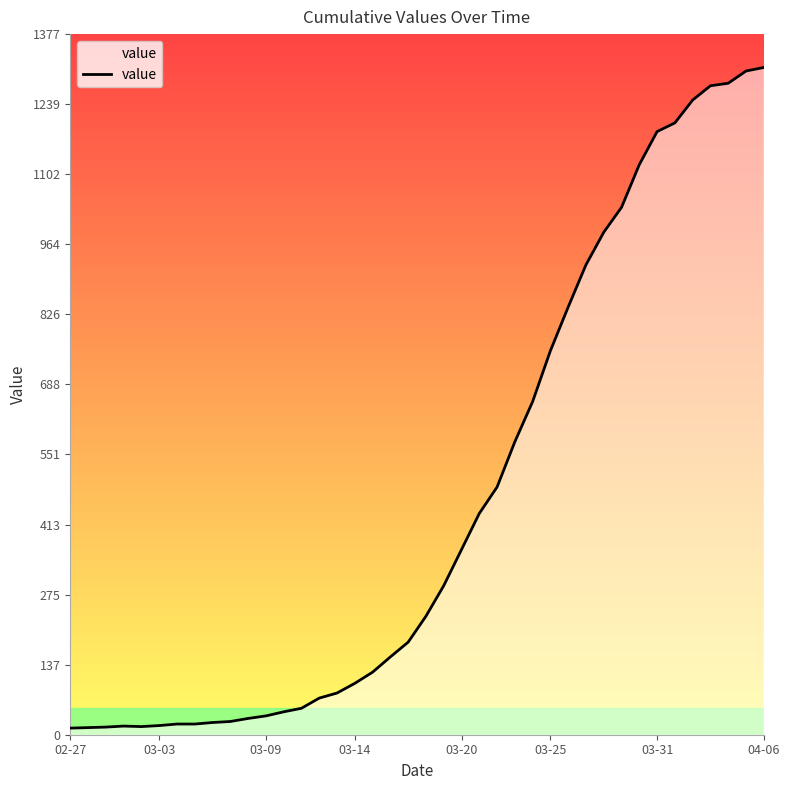

What is the maximum value shown in the chart?

1312